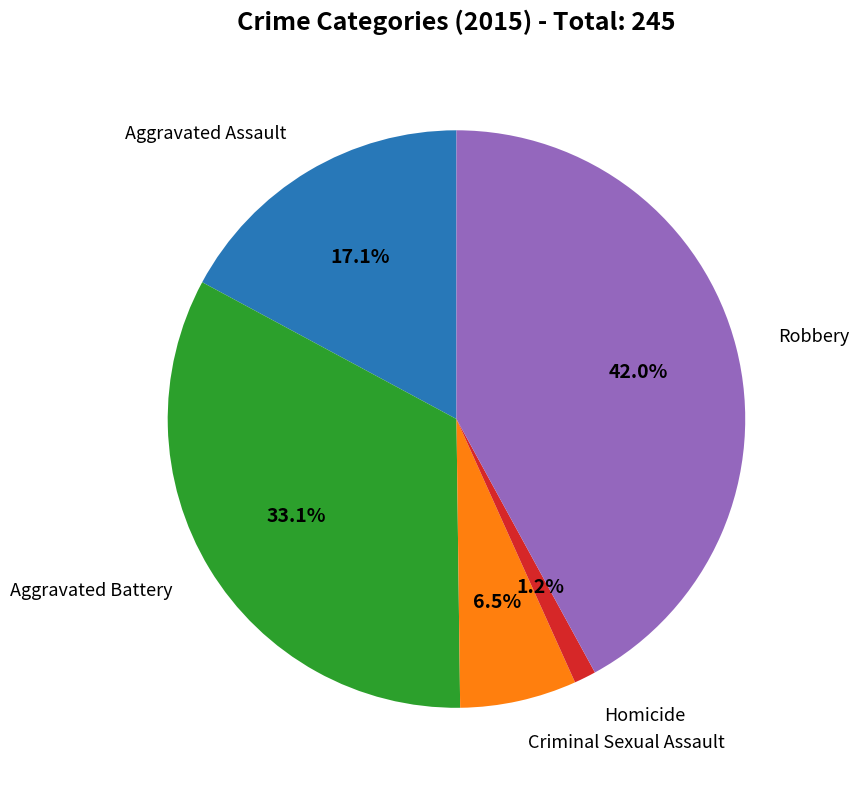

Is there any slice that represents more than half of the pie?

No